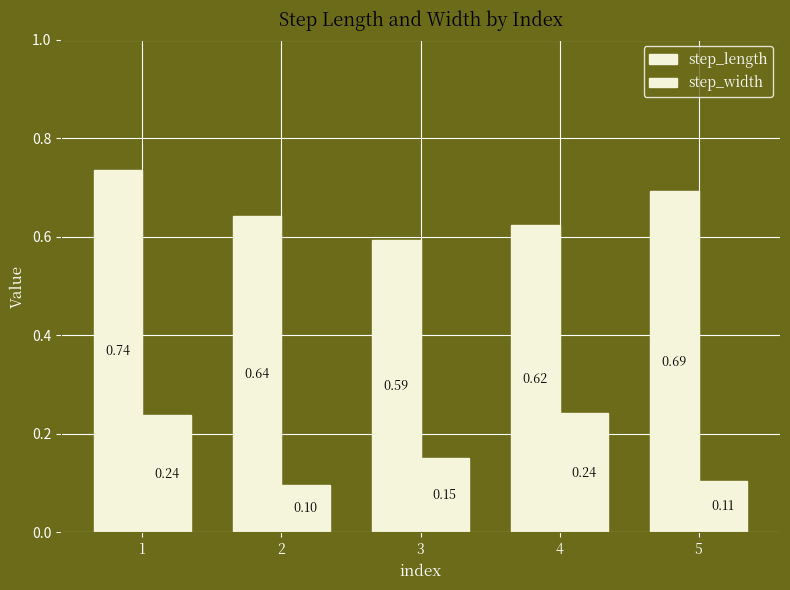

The step_width series shows 0.2 at 4. True or false?

True